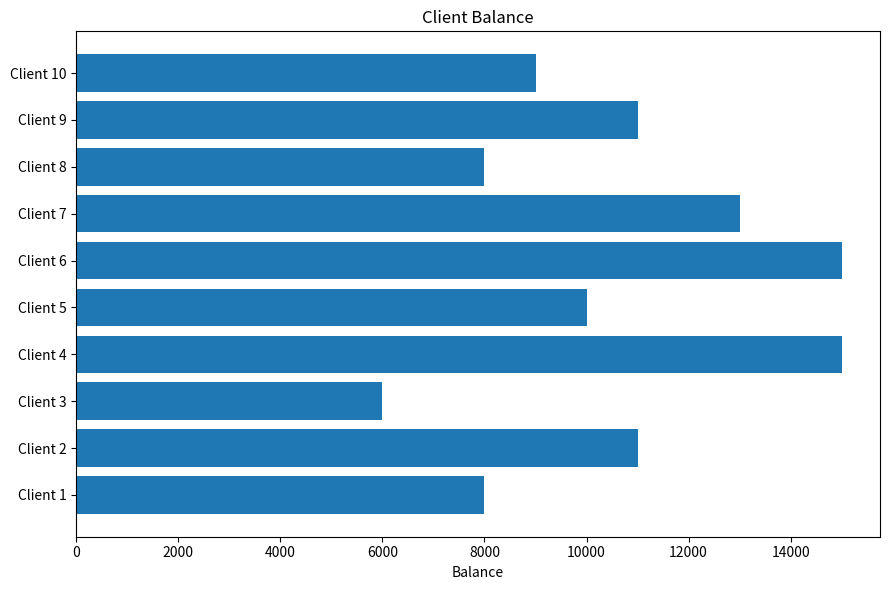

Count the number of data series in this chart.

1